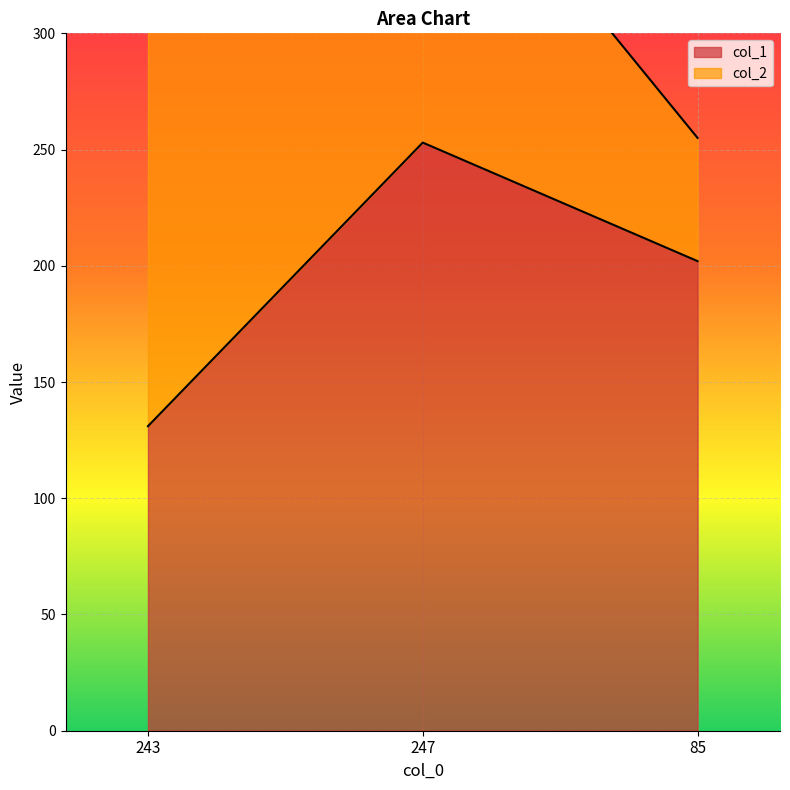

The value at 243 is 131. True or false?

True